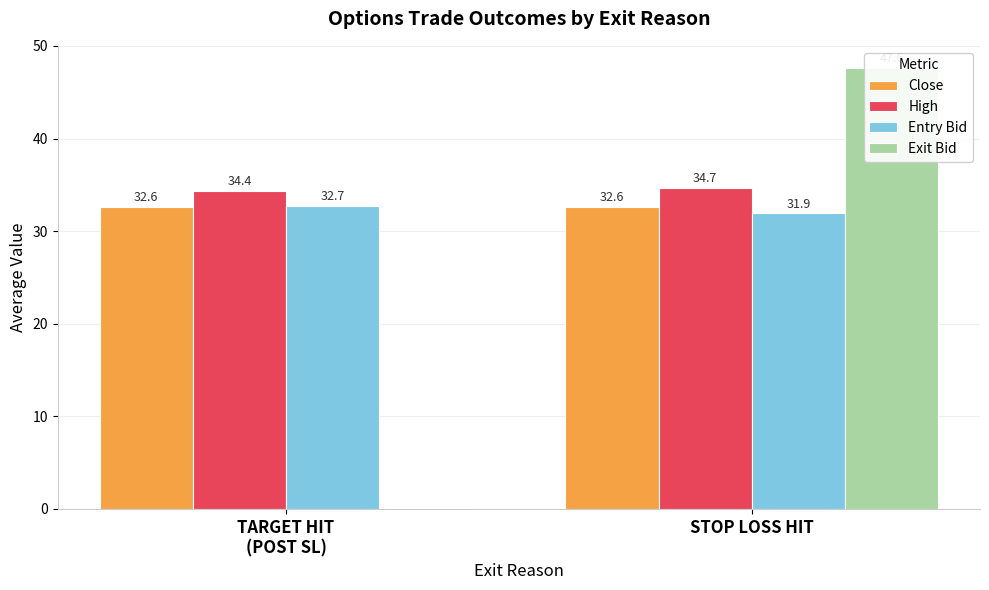

Reading left to right, transcribe all the data shown in this chart.

Close: 32.6	32.6
High: 34.4	34.7
Entry Bid: 32.7	31.9
Exit Bid: 0.1	47.6